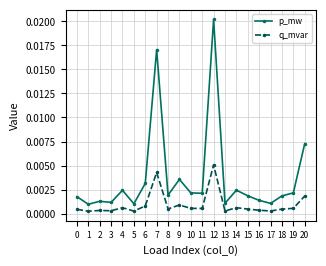

Rank the series by their average value, from highest to lowest.

p_mw, q_mvar